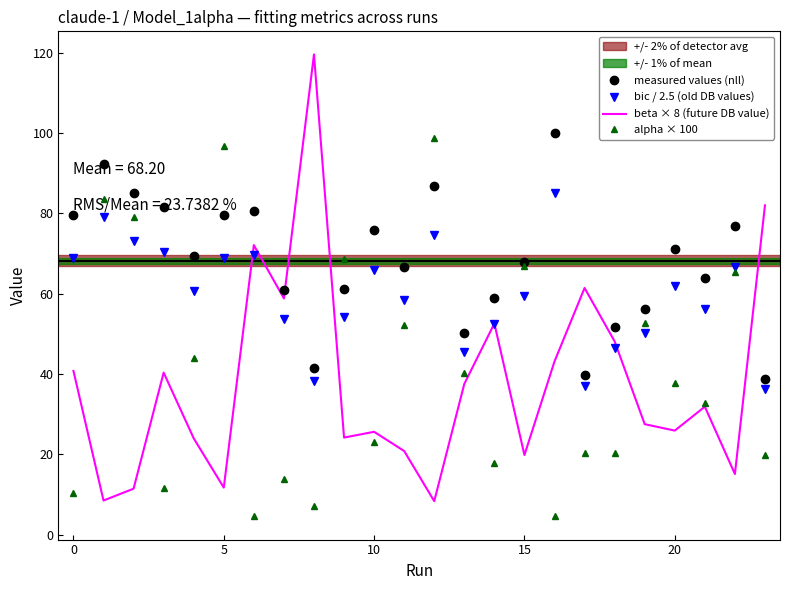

Which series has the largest total across all categories?

measured values (nll)